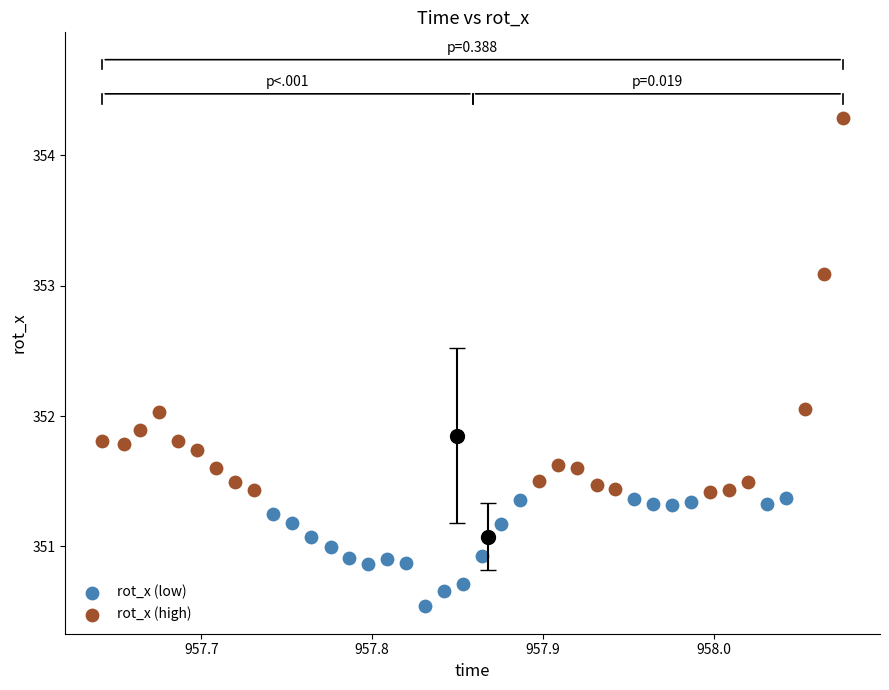

Which series reaches the maximum Y coordinate?

rot_x (high)